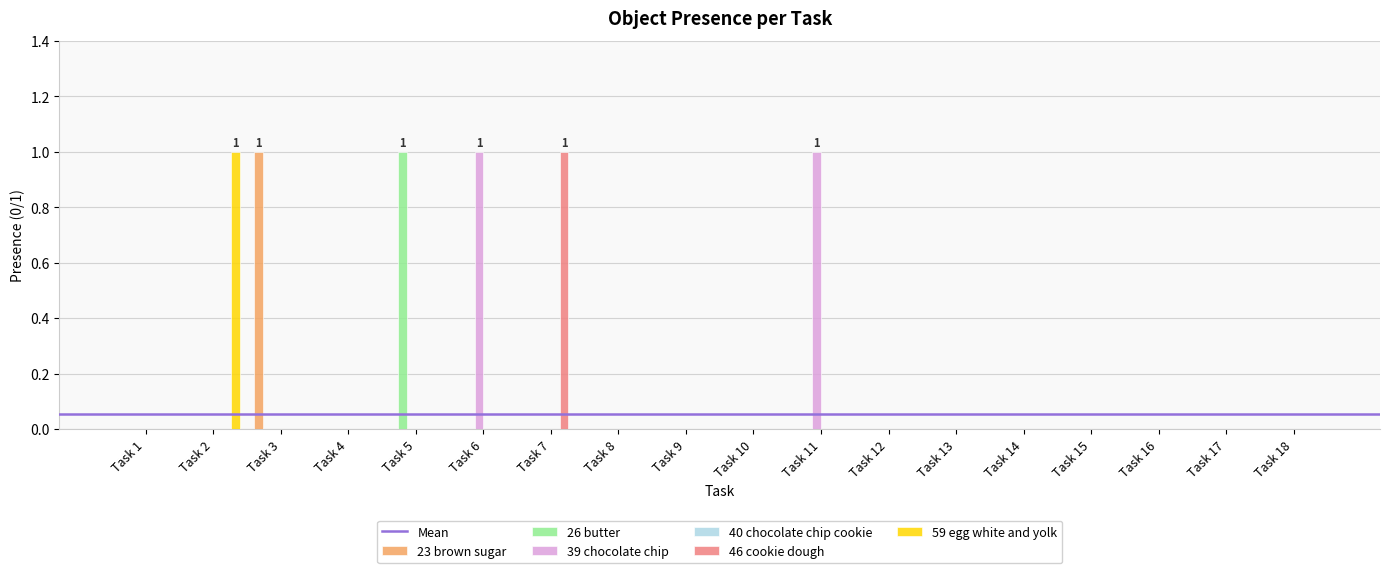

What is the maximum value shown in the chart?

1